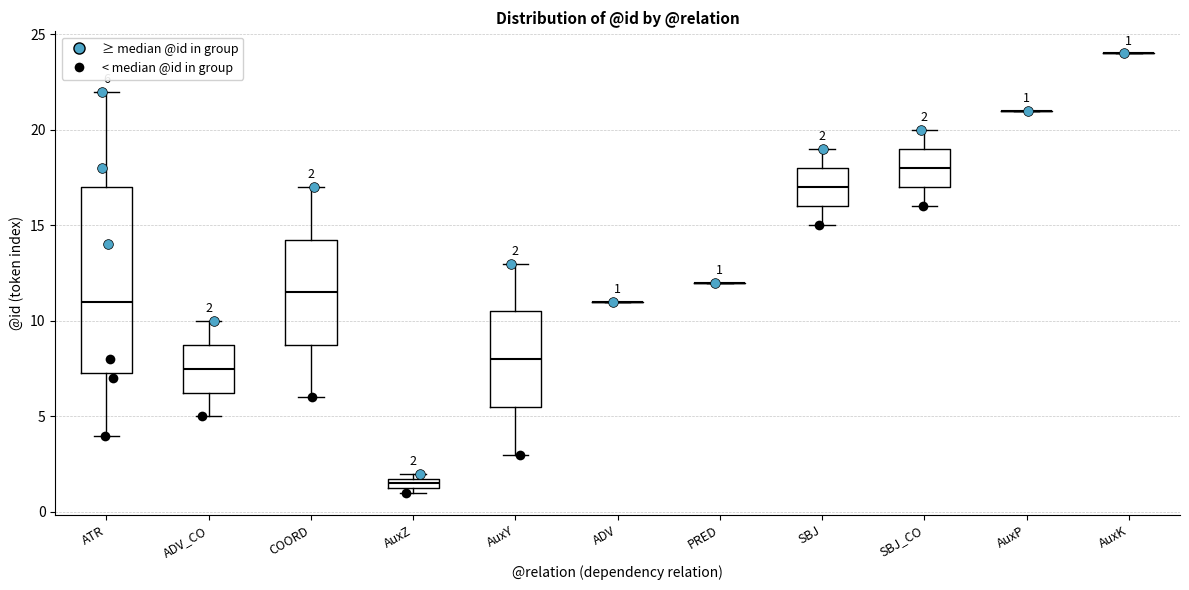

Comparing the boxes themselves (not the whiskers), which one is the tallest?

ATR